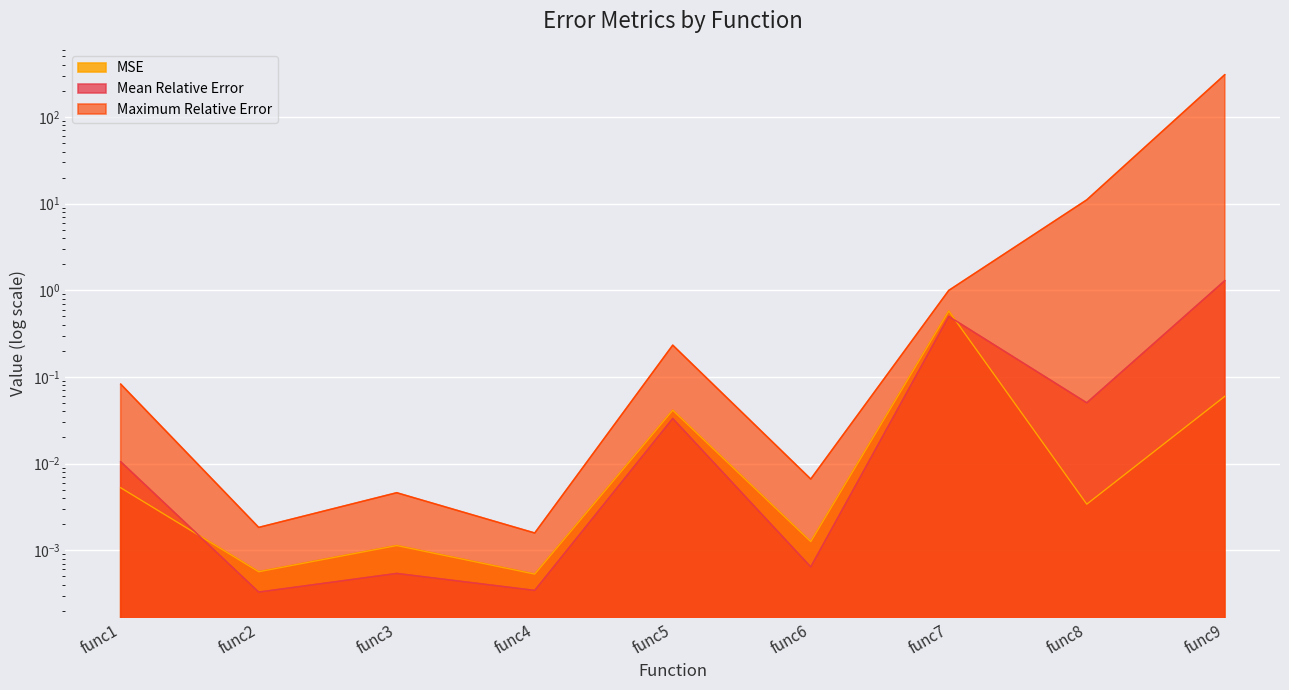

At which label does Mean Relative Error reach its peak?

func9